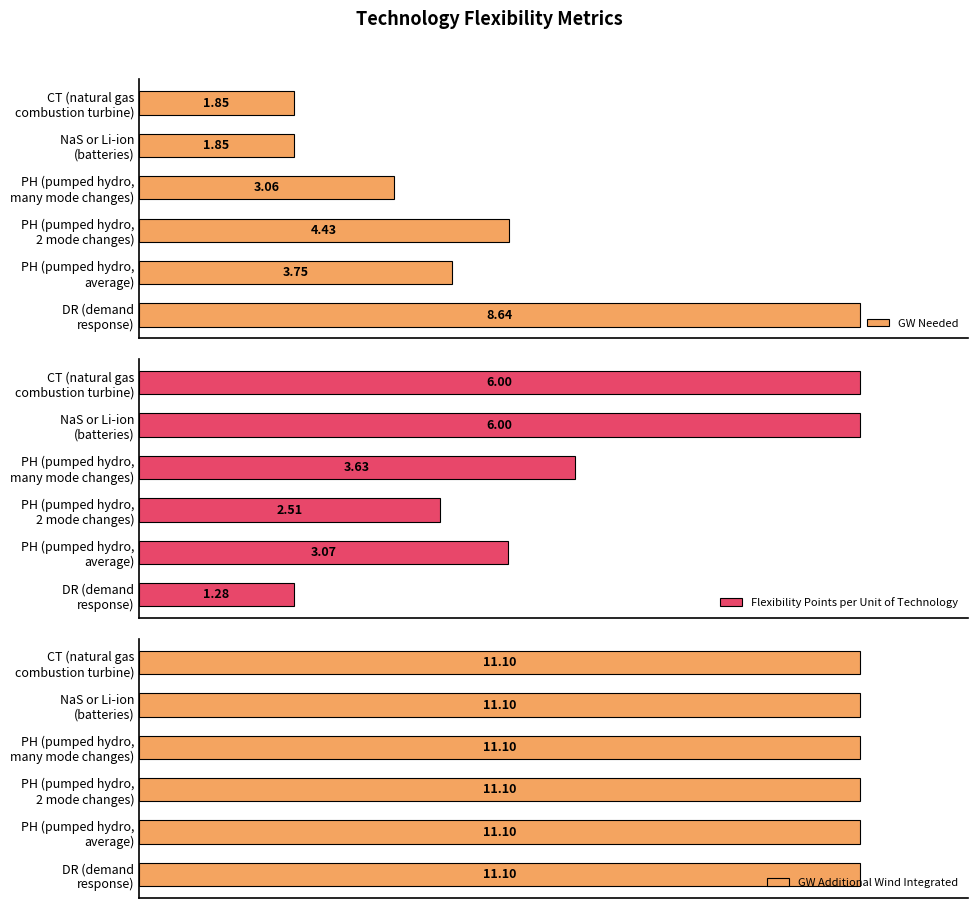

Is the value of GW Additional Wind Integrated at 6 greater than the value of GW Needed at 6?

No